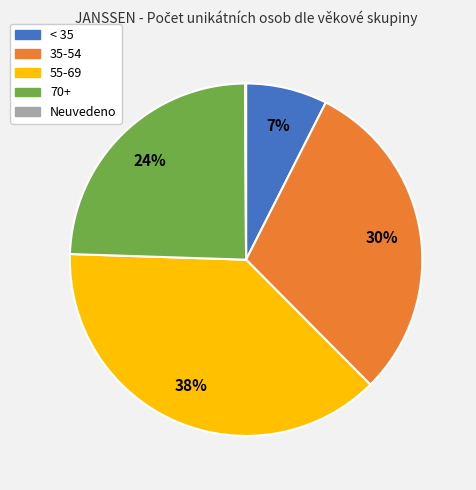

Is there a majority slice in this chart?

No